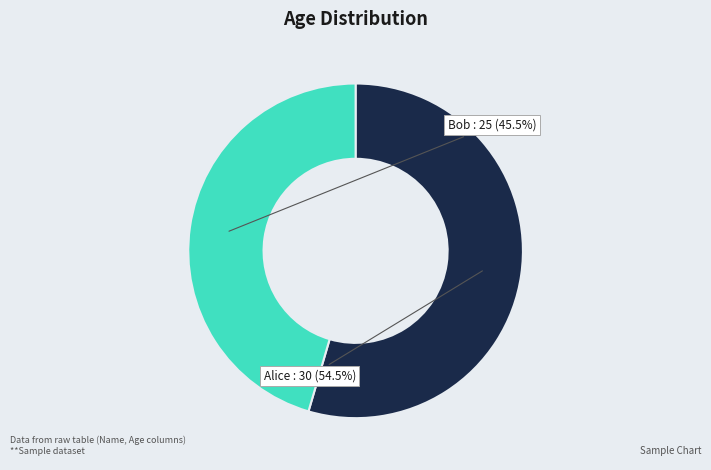

To the nearest percent, what is the average slice percentage?

50%